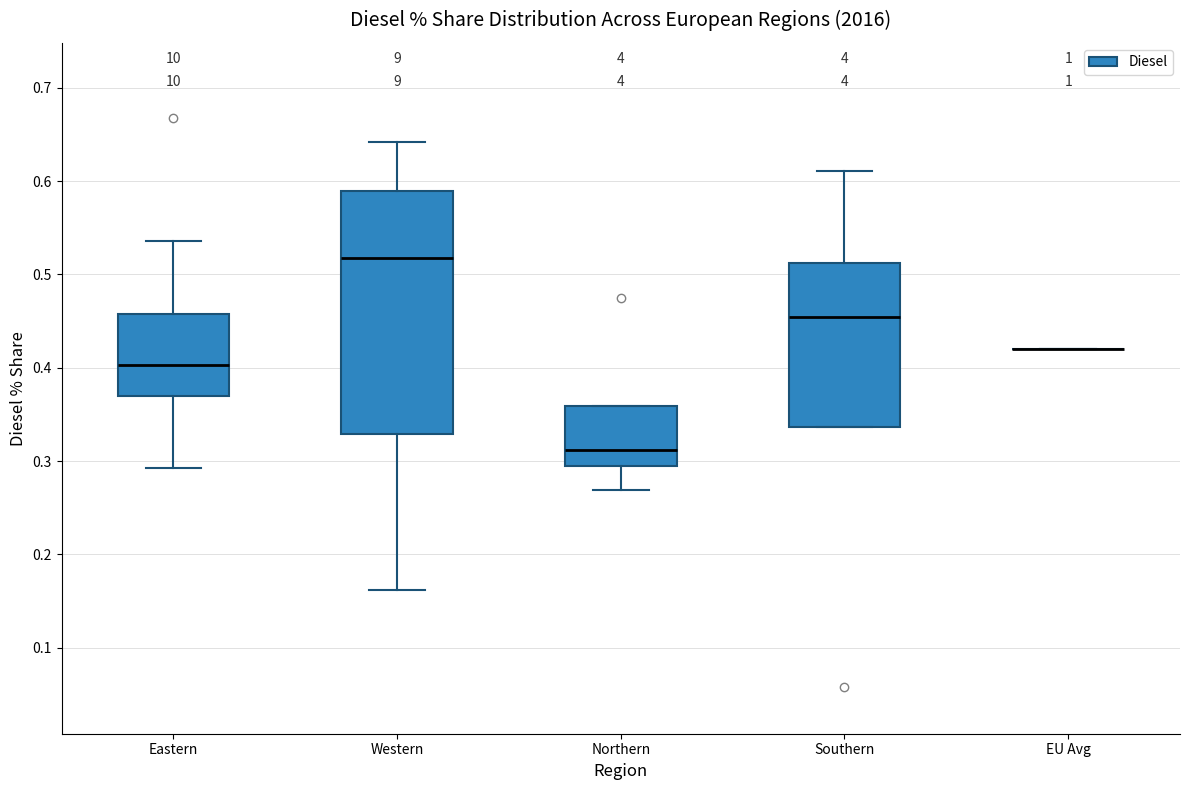

Reading left to right, transcribe this box plot: for each box, give where its median line is, the range the box spans, and where its two whiskers end, as read against the y-axis. The values are not printed on the chart, so give them approximately, as read against the axis.

Eastern: median 0.40, box 0.37 to 0.46, whiskers 0.29 to 0.54
Western: median 0.52, box 0.33 to 0.59, whiskers 0.16 to 0.64
Northern: median 0.31, box 0.29 to 0.36, whiskers 0.27 to 0.36
Southern: median 0.45, box 0.34 to 0.51, whiskers 0.34 to 0.61
EU Avg: box collapsed to a line at 0.42, whiskers 0.42 to 0.42